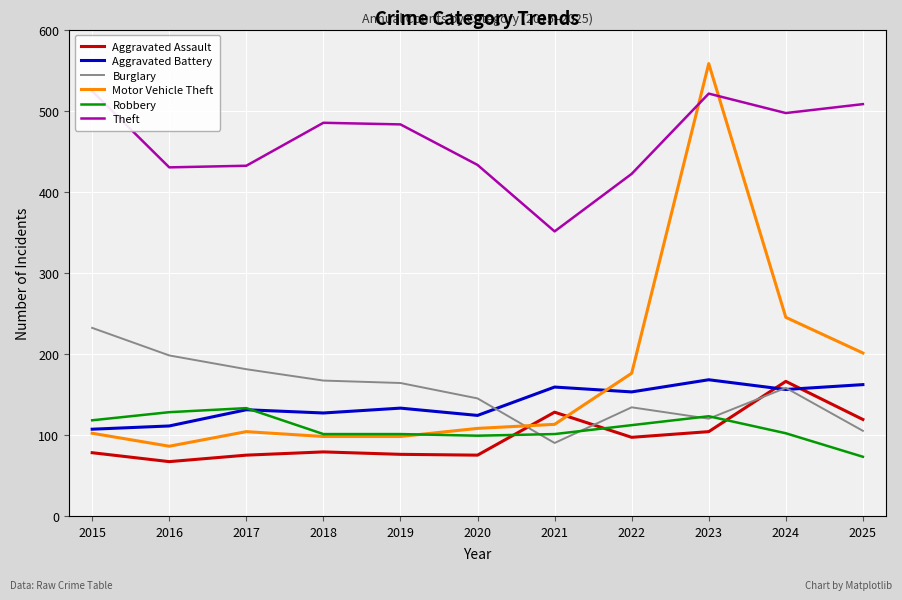

What is the value of the Theft point at the 4th from the left?

485